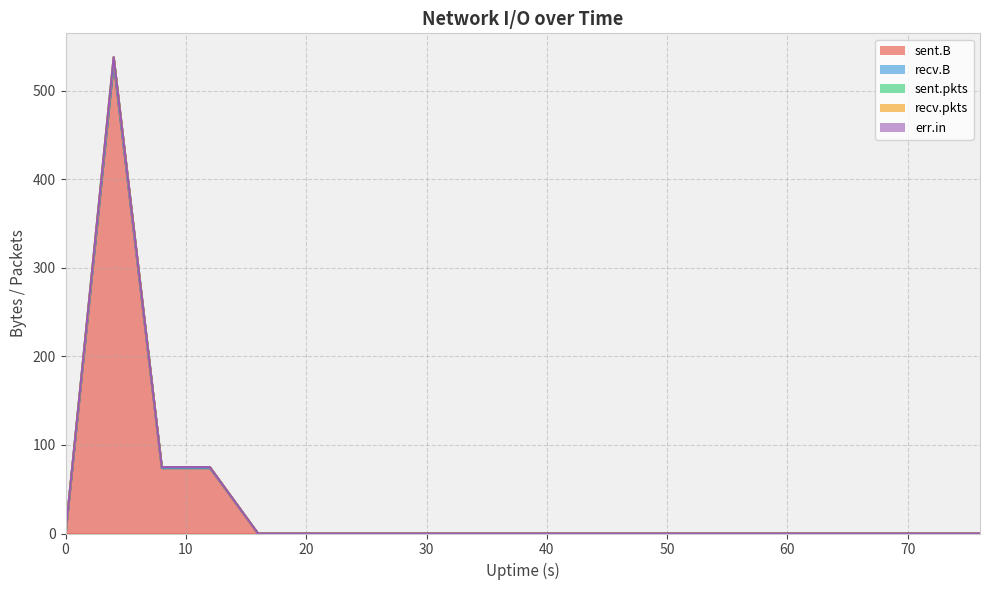

Is it true that sent.B equals -281 at 32?

False